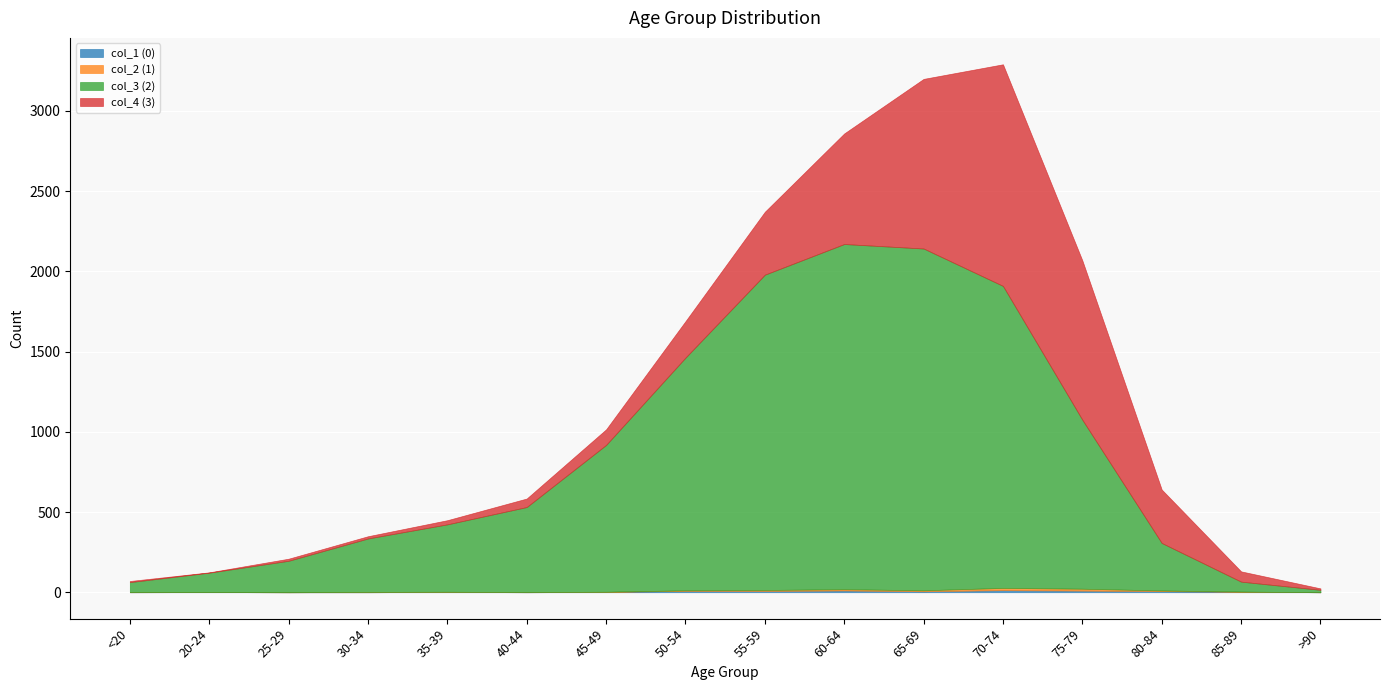

Is the value of col_4 (3) at 20-24 greater than the value of col_3 (2) at 55-59?

No